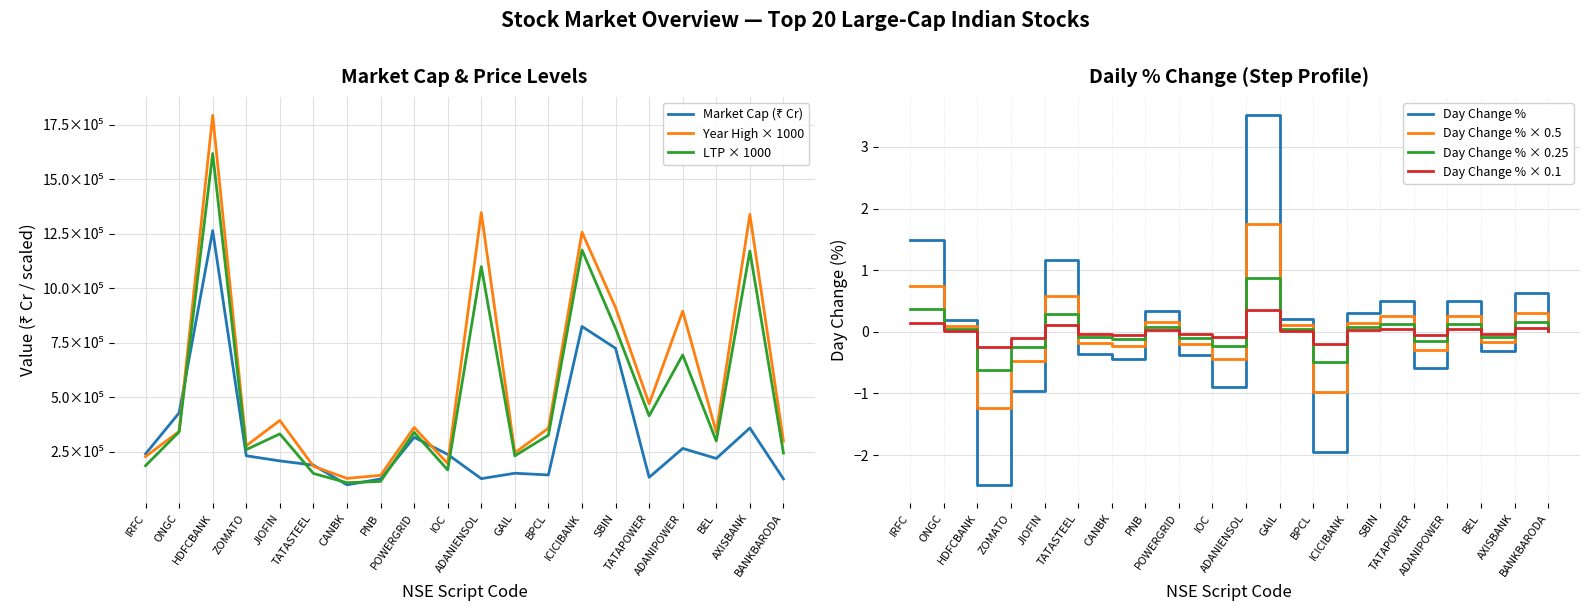

Reading left to right, list all the values displayed in this chart.

marketCap: IRFC=241179.3	ONGC=429364.9	HDFCBANK=1265303.7	ZOMATO=232546.9	JIOFIN=209086.6	TATASTEEL=189812.0	CANBK=99414.3	PNB=126186.2	POWERGRID=317290.1	IOC=238860.8	ADANIENSOL=127720.4	GAIL=152575.2	BPCL=144667.5	ICICIBANK=825628.6	SBIN=725570.9	TATAPOWER=133613.1	ADANIPOWER=266340.9	BEL=220316.7	AXISBANK=359923.9	BANKBARODA=126594.9
ltp: IRFC=187300.0	ONGC=341950.0	HDFCBANK=1618900.0	ZOMATO=260900.0	JIOFIN=333000.0	TATASTEEL=151510.0	CANBK=109060.0	PNB=114980.0	POWERGRID=339850.0	IOC=167650.0	ADANIENSOL=1100350.0	GAIL=232390.0	BPCL=326900.0	ICICIBANK=1176350.0	SBIN=816700.0	TATAPOWER=415700.0	ADANIPOWER=694950.0	BEL=300450.0	AXISBANK=1171550.0	BANKBARODA=245100.0
yearHighPrice: IRFC=229000.0	ONGC=344700.0	HDFCBANK=1794000.0	ZOMATO=278700.0	JIOFIN=394700.0	TATASTEEL=184600.0	CANBK=128900.0	PNB=142900.0	POWERGRID=362500.0	IOC=196800.0	ADANIENSOL=1348000.0	GAIL=246300.0	BPCL=359050.0	ICICIBANK=1257800.0	SBIN=912000.0	TATAPOWER=471000.0	ADANIPOWER=895850.0	BEL=340500.0	AXISBANK=1339650.0	BANKBARODA=299700.0
dayChangePerc: IRFC=0.1	ONGC=0.0	HDFCBANK=-0.2	ZOMATO=-0.1	JIOFIN=0.1	TATASTEEL=-0.0	CANBK=-0.0	PNB=0.0	POWERGRID=-0.0	IOC=-0.1	ADANIENSOL=0.4	GAIL=0.0	BPCL=-0.2	ICICIBANK=0.0	SBIN=0.1	TATAPOWER=-0.1	ADANIPOWER=0.0	BEL=-0.0	AXISBANK=0.1	BANKBARODA=0.0